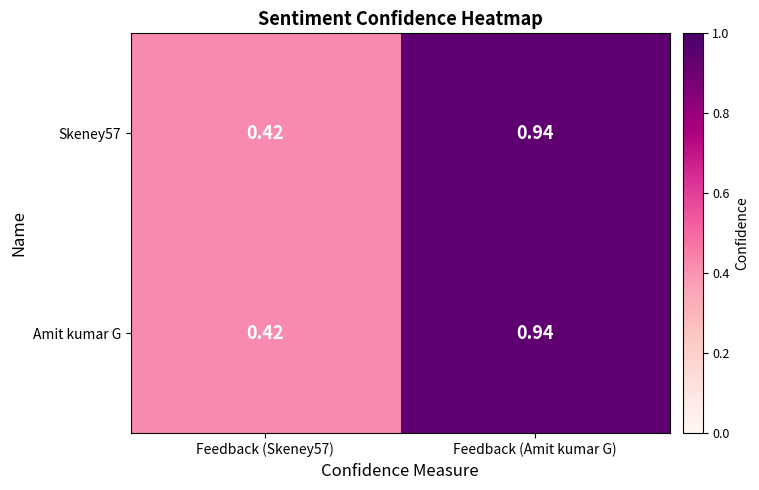

At how many categories does at least one series exceed 0?

2